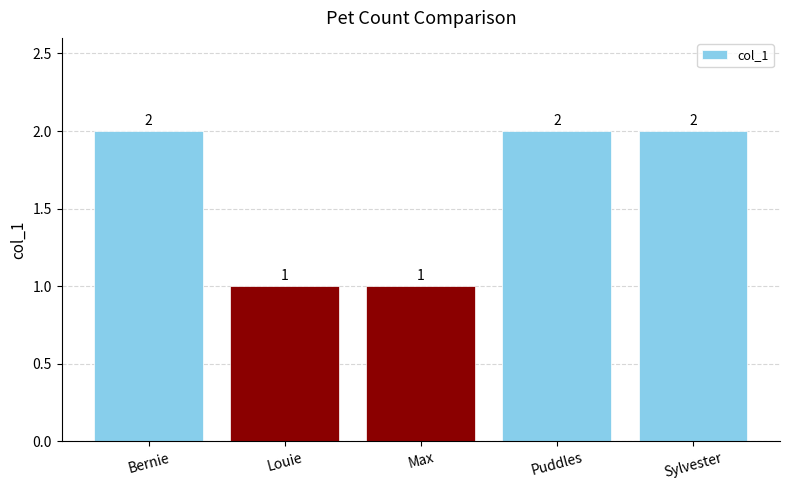

How many values are between 1 and 2?

5